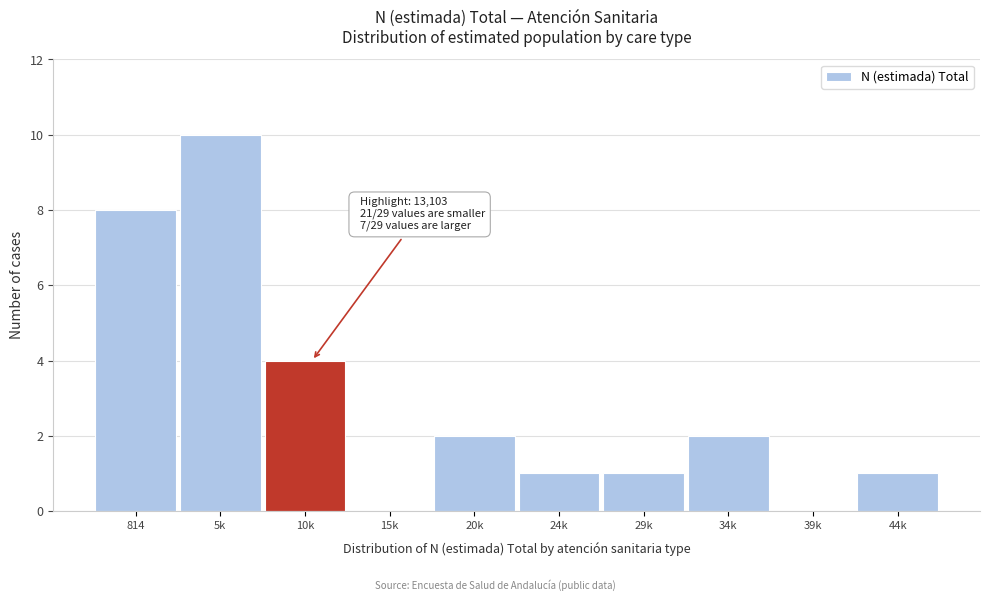

Reading left to right, what are all the values shown in this chart?

814=8	5k=10	10k=4	15k=0	20k=2	24k=1	29k=1	34k=2	39k=0	44k=1